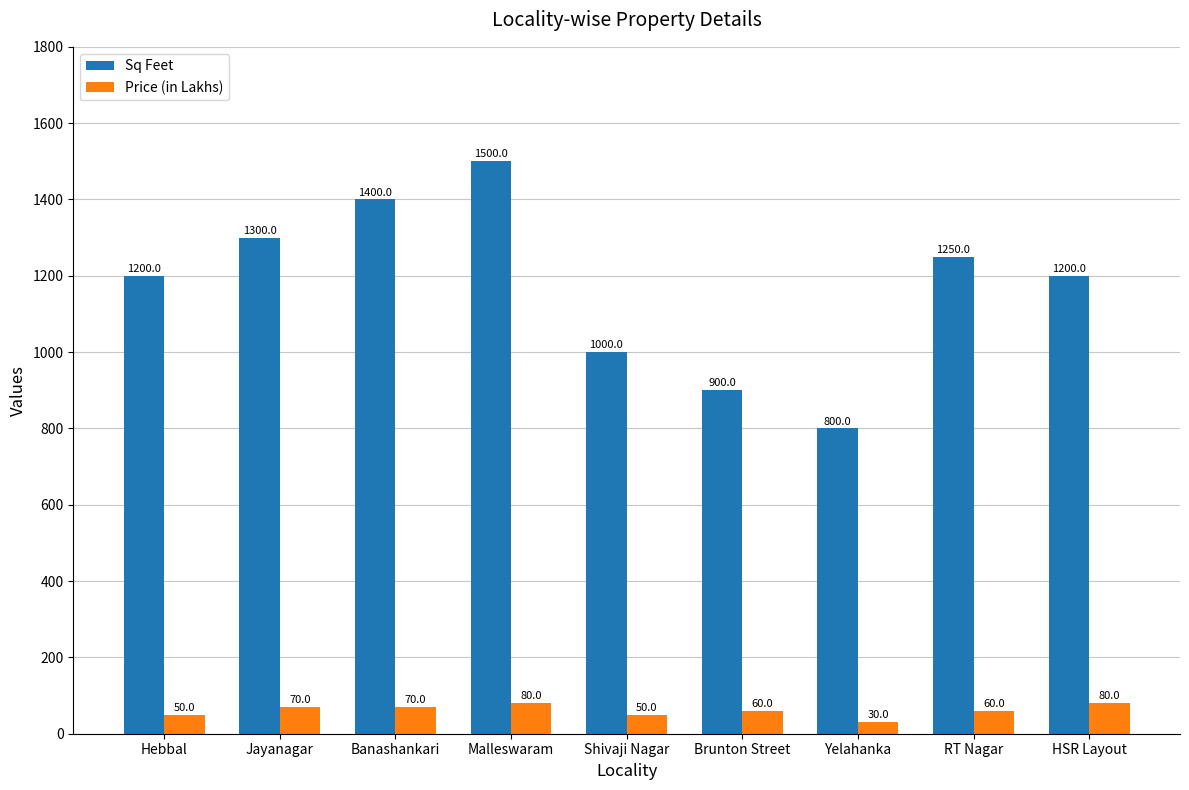

What value does the Price (in Lakhs) series have at HSR Layout, to the nearest 10?

80